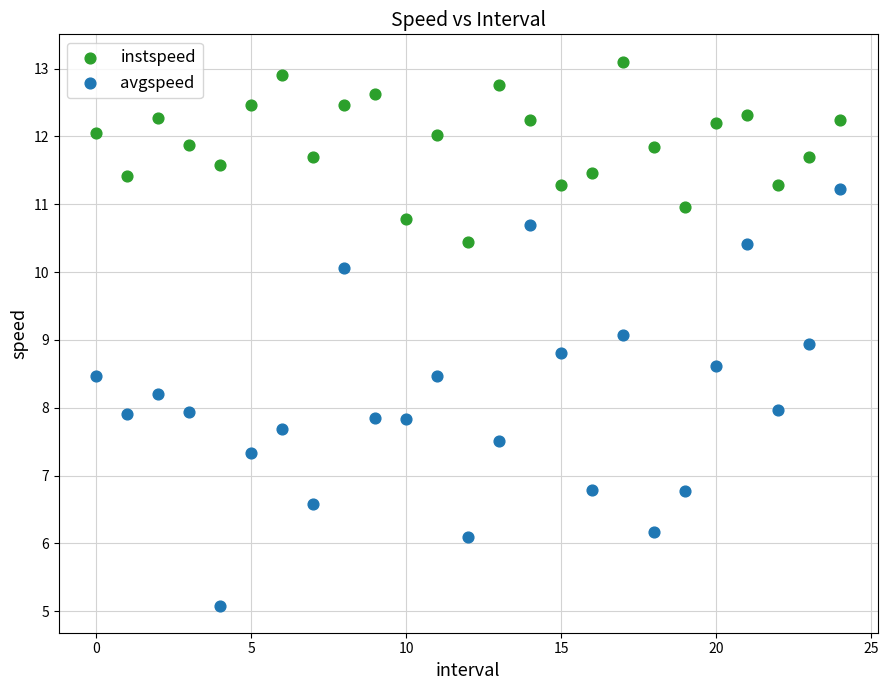

Across all data points, what is the range of Y values (max minus min)?

8.0